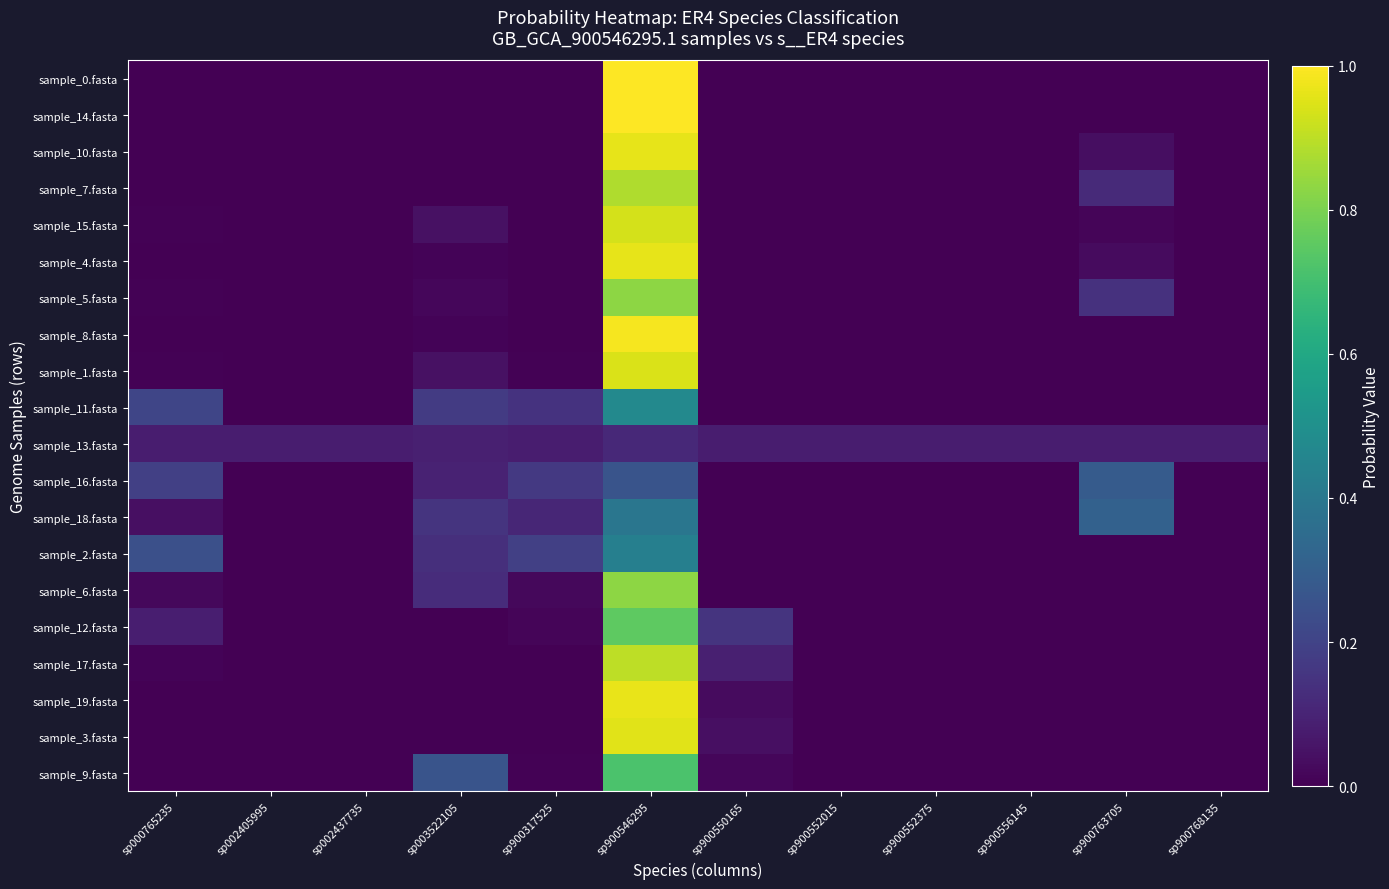

How many data points does each series have?

12